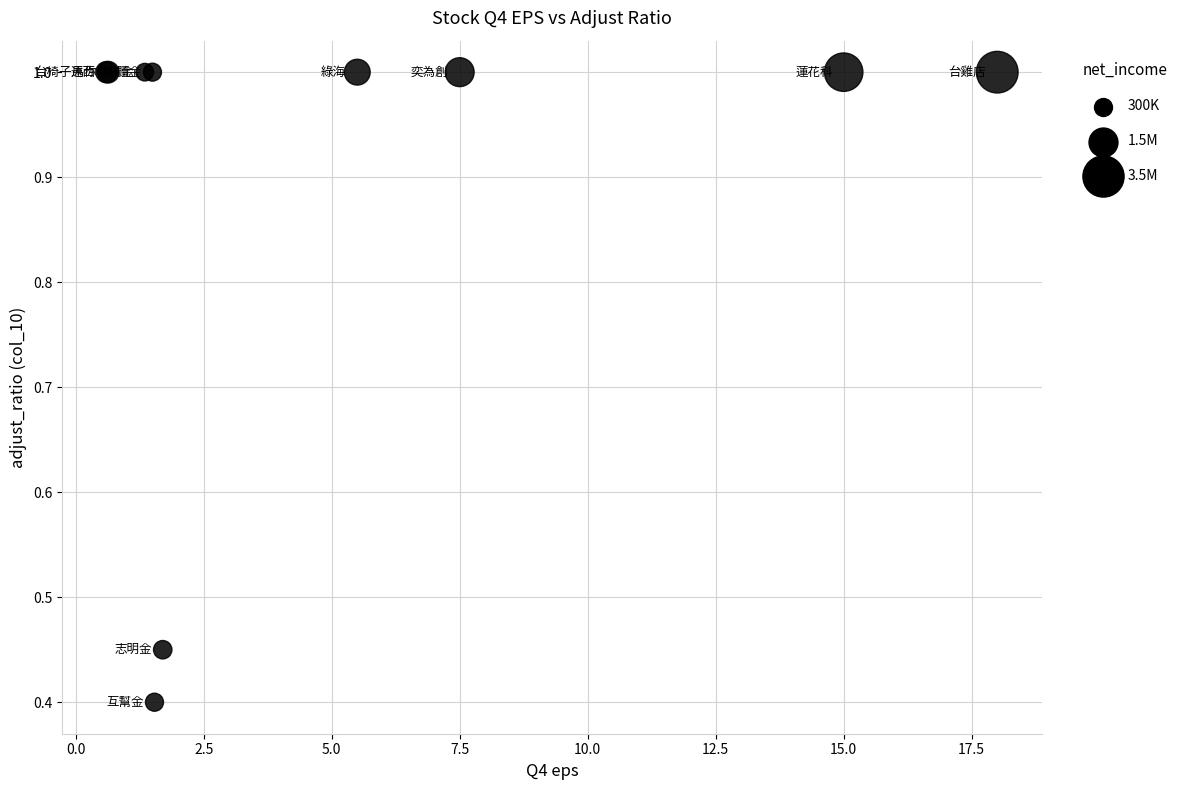

What Y value in the scatter plot is closest to 0?

0.4